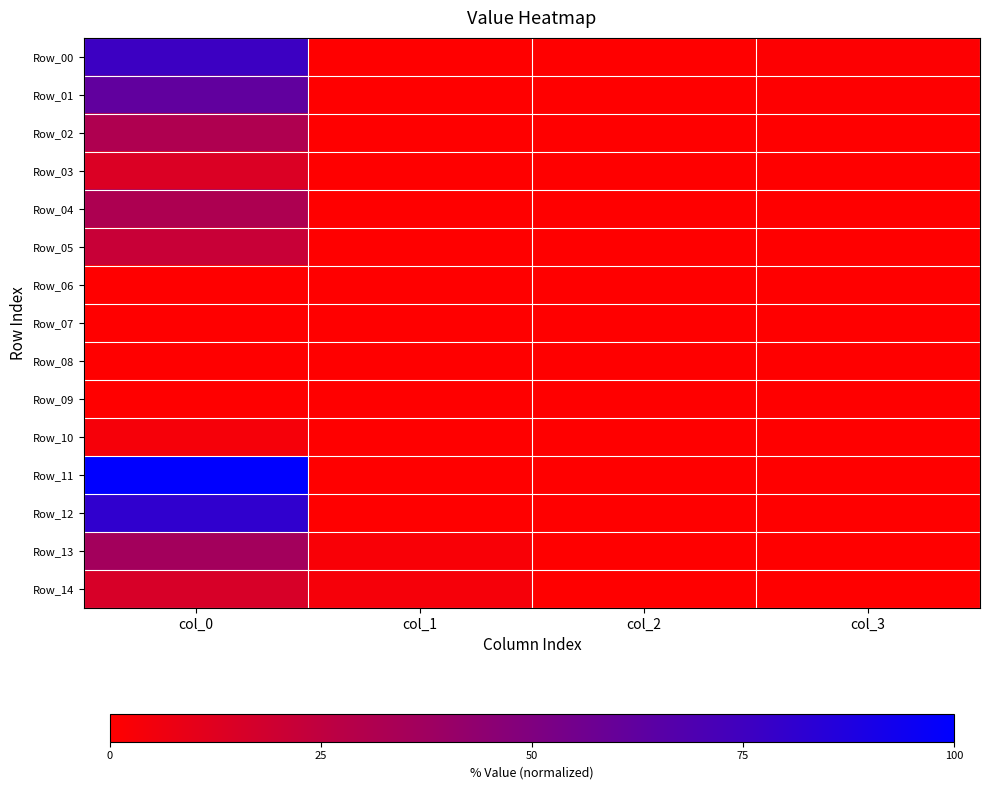

Which series has the largest total across all categories?

Row_11